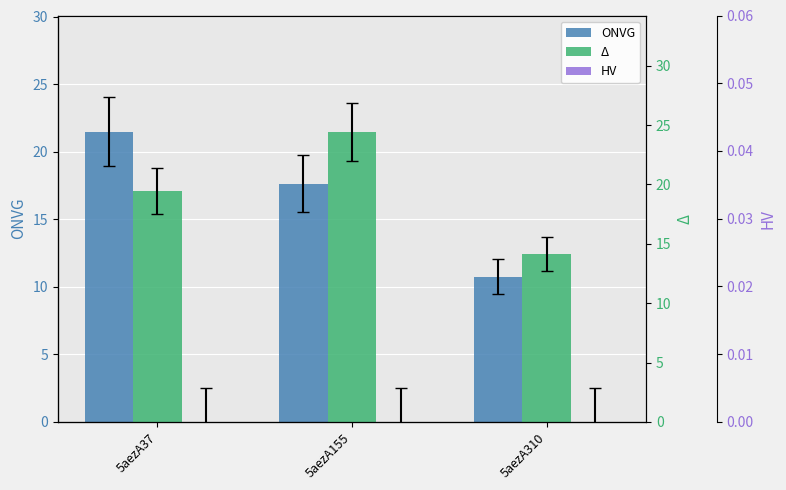

Between 5aezA155 and 5aezA310, which series saw the biggest shift?

Δ